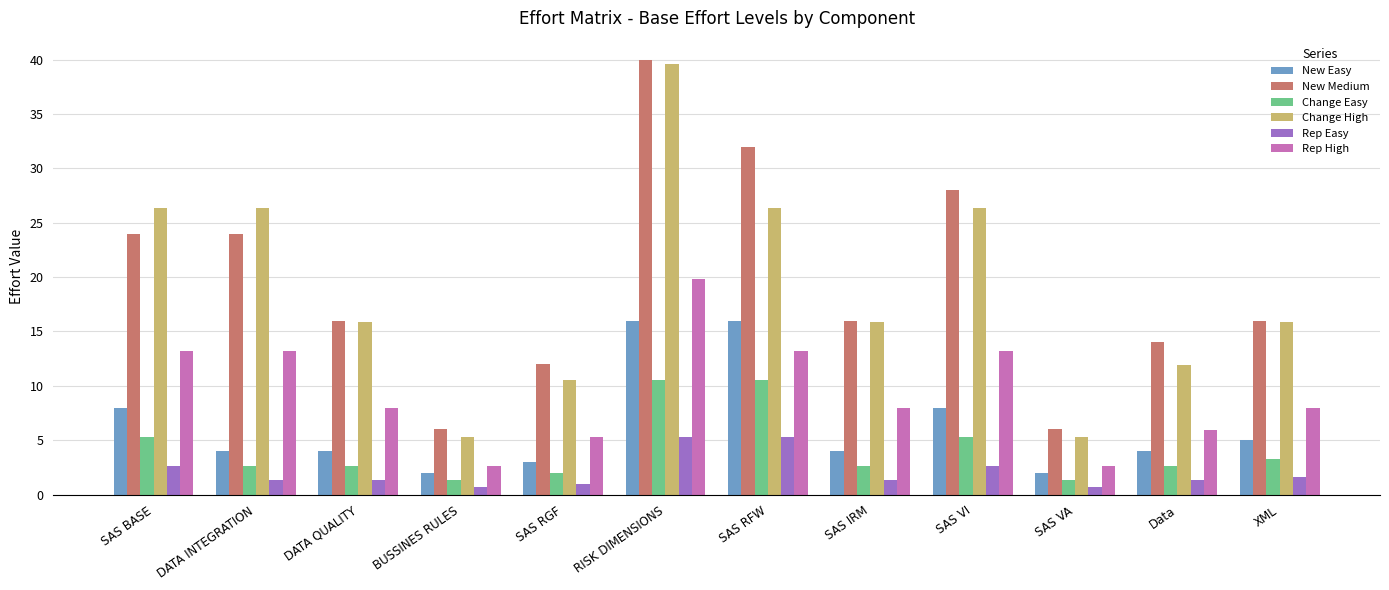

The value of New Medium at SAS RGF is 4.3. True or false?

False